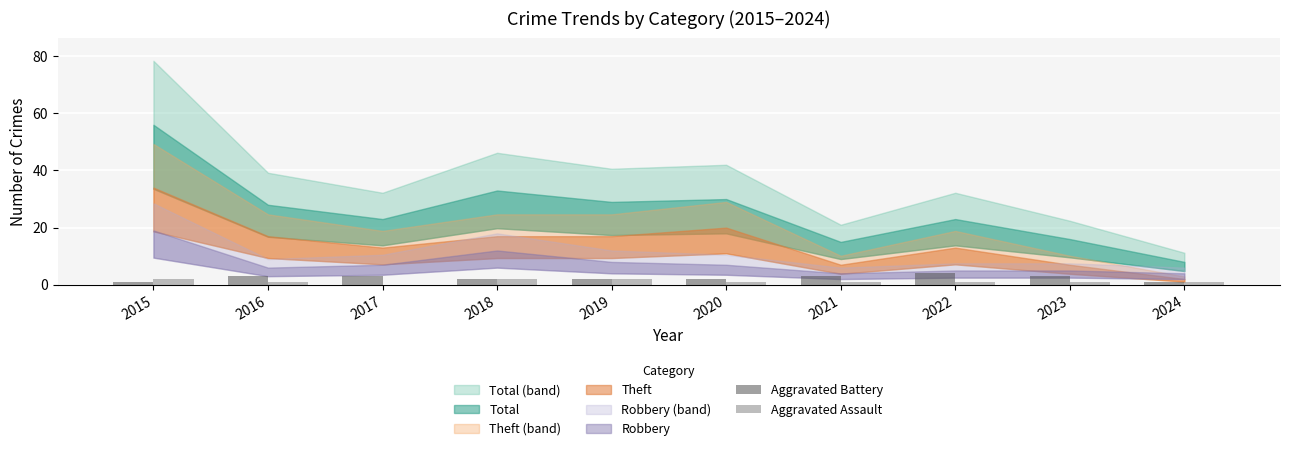

At which label does Aggravated Battery reach its peak?

2022